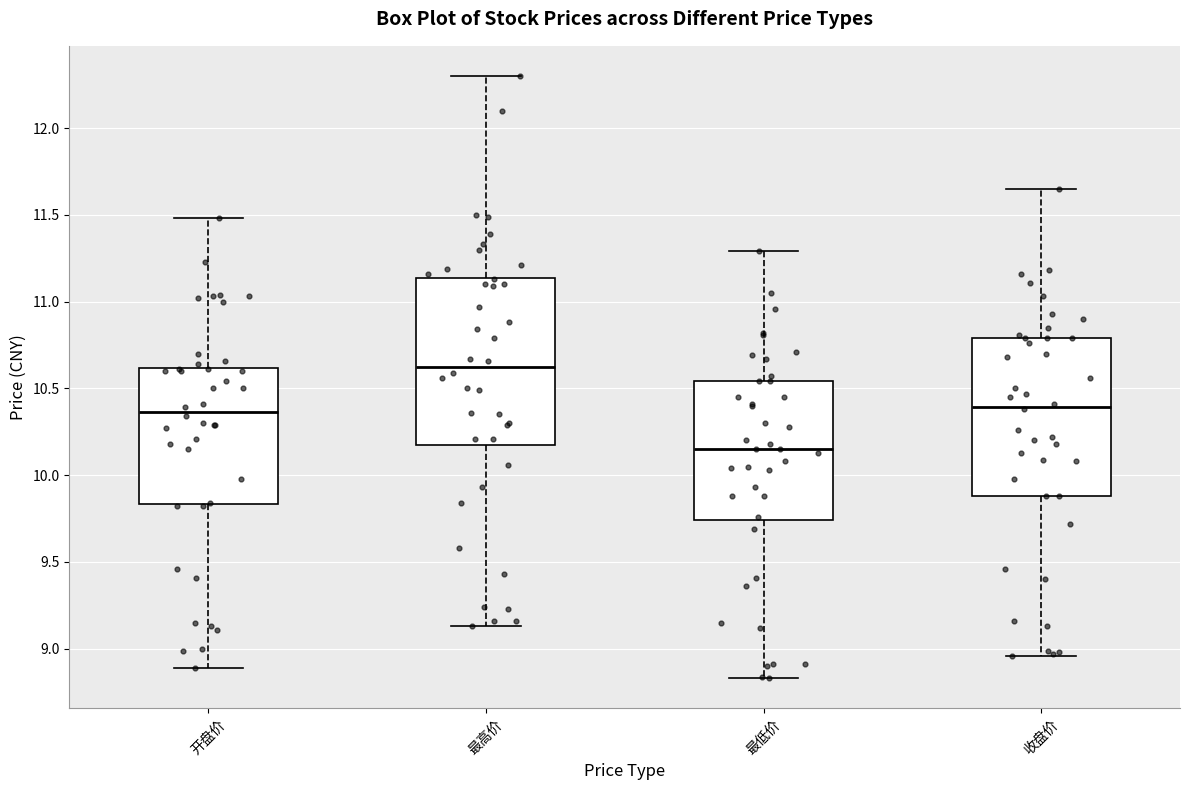

Which box is the tallest, from its lower edge to its upper edge?

最高价